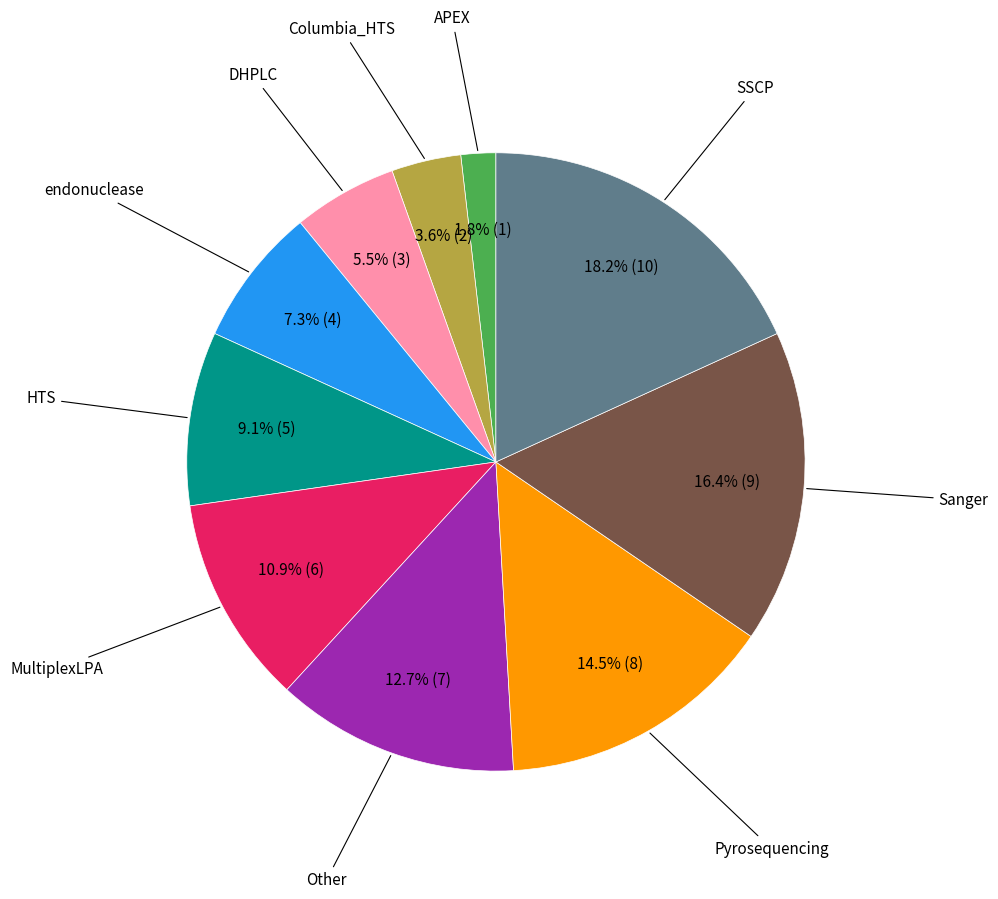

Is there a majority slice in this chart?

No